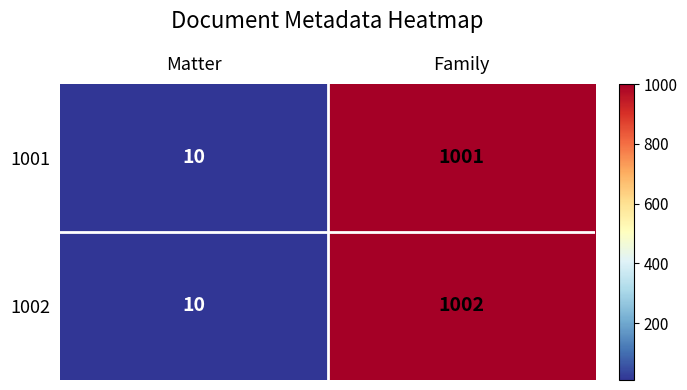

How many series are shown in this chart?

2